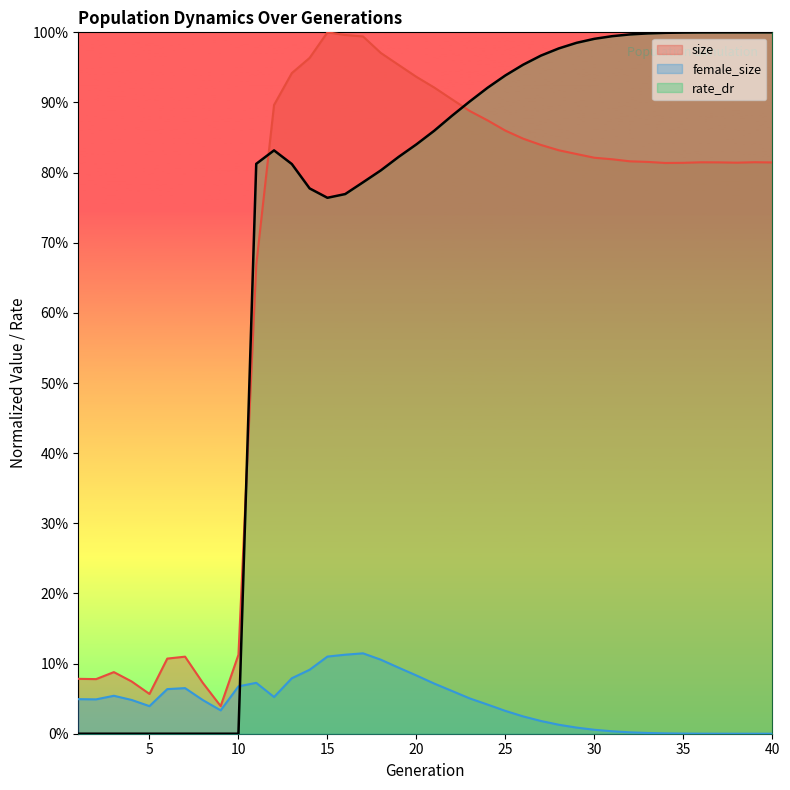

Reading right to left, transcribe all the data shown in this chart.

size: 40=0.8	39=0.8	38=0.8	37=0.8	36=0.8	35=0.8	34=0.8	33=0.8	32=0.8	31=0.8	30=0.8	29=0.8	28=0.8	27=0.8	26=0.8	25=0.9	24=0.9	23=0.9	22=0.9	21=0.9	20=0.9	19=1.0	18=1.0	17=1.0	16=1.0	15=1.0	14=1.0	13=0.9	12=0.9	11=0.7	10=0.1	9=0.0	8=0.1	7=0.1	6=0.1	5=0.1	4=0.1	3=0.1	2=0.1	1=0.1
female_size: 40=0.0	39=0.0	38=0.0	37=0.0	36=0.0	35=0.0	34=0.0	33=0.0	32=0.0	31=0.0	30=0.0	29=0.0	28=0.0	27=0.0	26=0.0	25=0.0	24=0.0	23=0.1	22=0.1	21=0.1	20=0.1	19=0.1	18=0.1	17=0.1	16=0.1	15=0.1	14=0.1	13=0.1	12=0.1	11=0.1	10=0.1	9=0.0	8=0.0	7=0.1	6=0.1	5=0.0	4=0.0	3=0.1	2=0.0	1=0.0
rate_dr: 40=1.0	39=1.0	38=1.0	37=1.0	36=1.0	35=1.0	34=1.0	33=1.0	32=1.0	31=1.0	30=1.0	29=1.0	28=1.0	27=1.0	26=1.0	25=0.9	24=0.9	23=0.9	22=0.9	21=0.9	20=0.8	19=0.8	18=0.8	17=0.8	16=0.8	15=0.8	14=0.8	13=0.8	12=0.8	11=0.8	10=0.0	9=0.0	8=0.0	7=0.0	6=0.0	5=0.0	4=0.0	3=0.0	2=0.0	1=0.0